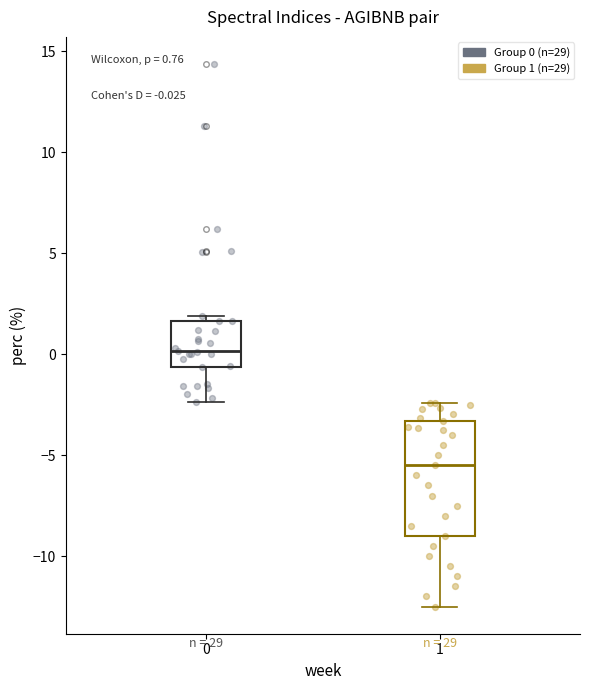

Which box's median line is the lowest?

1